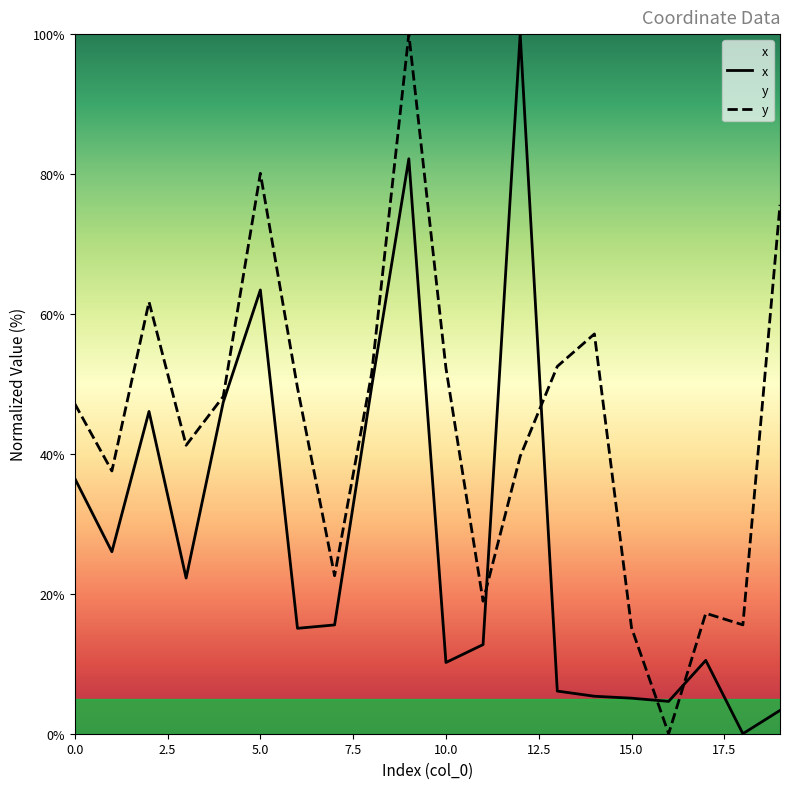

What are all the series names shown in the legend?

x, y